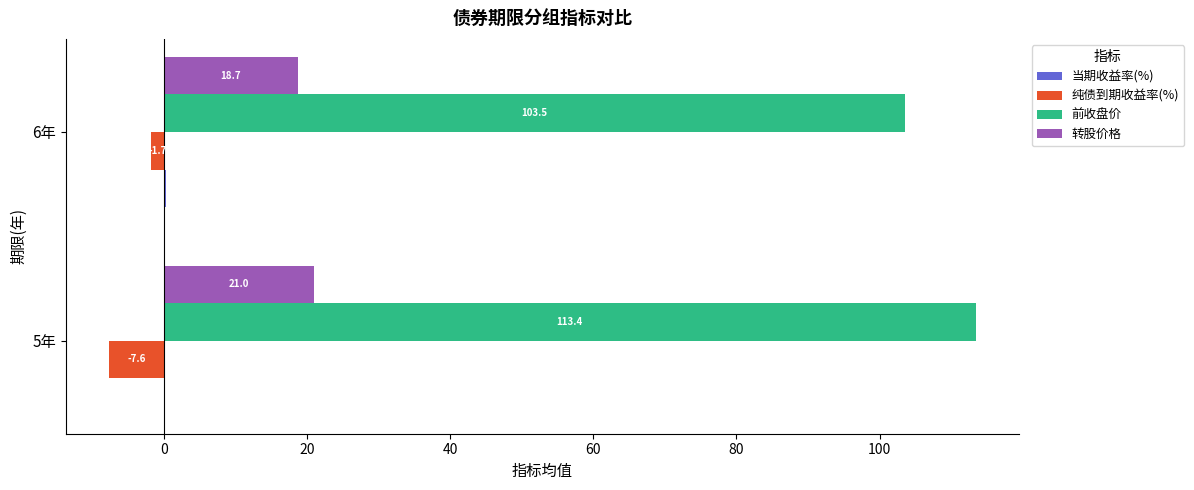

What is the sum of all 转股价格 values?

39.7